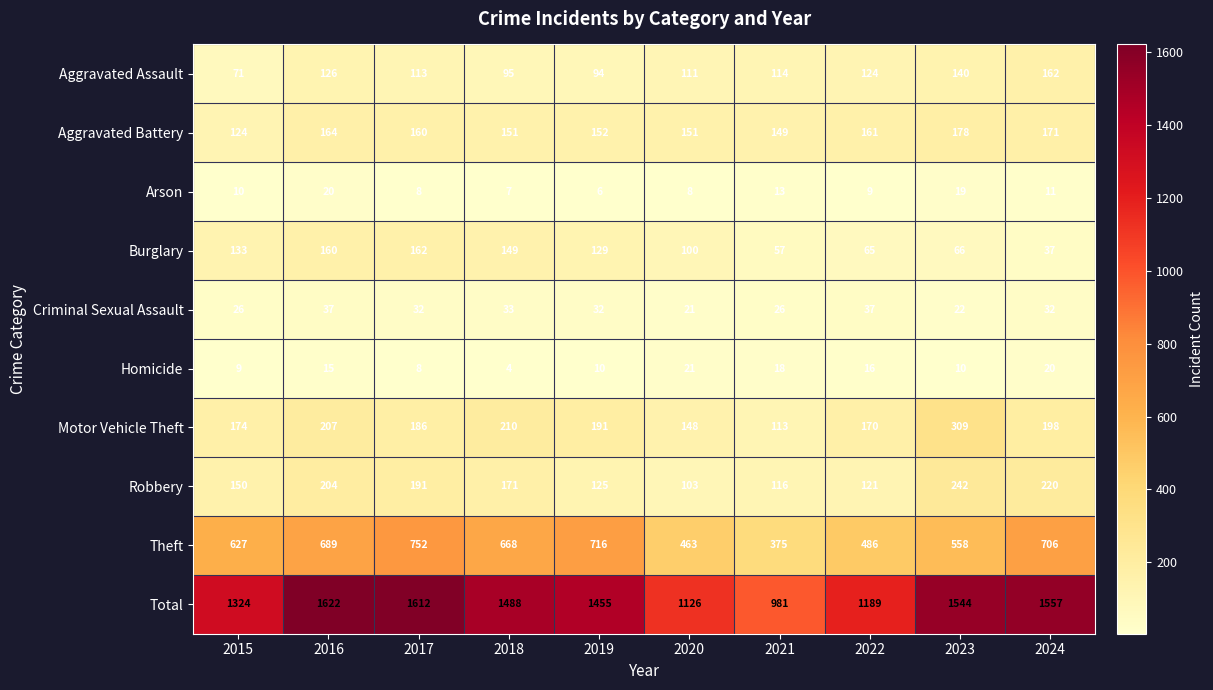

Count the number of data series in this chart.

10